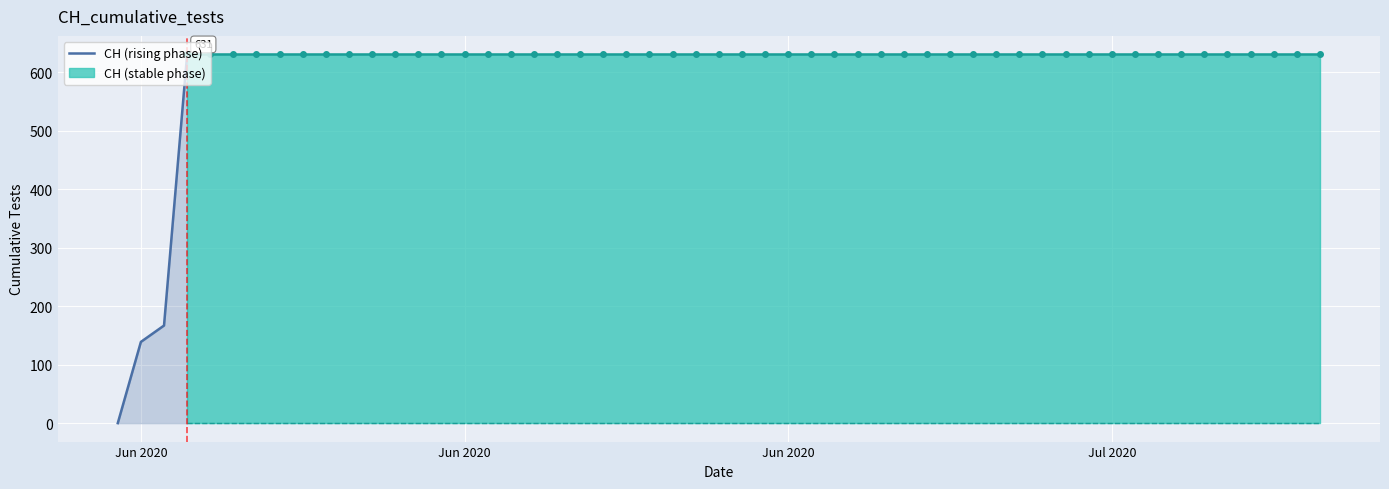

True or false: CH (rising phase) has more than 2 points higher than both neighbors.

False